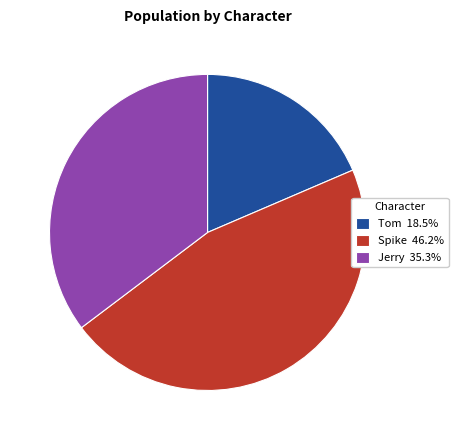

How many segments does this pie chart have?

3